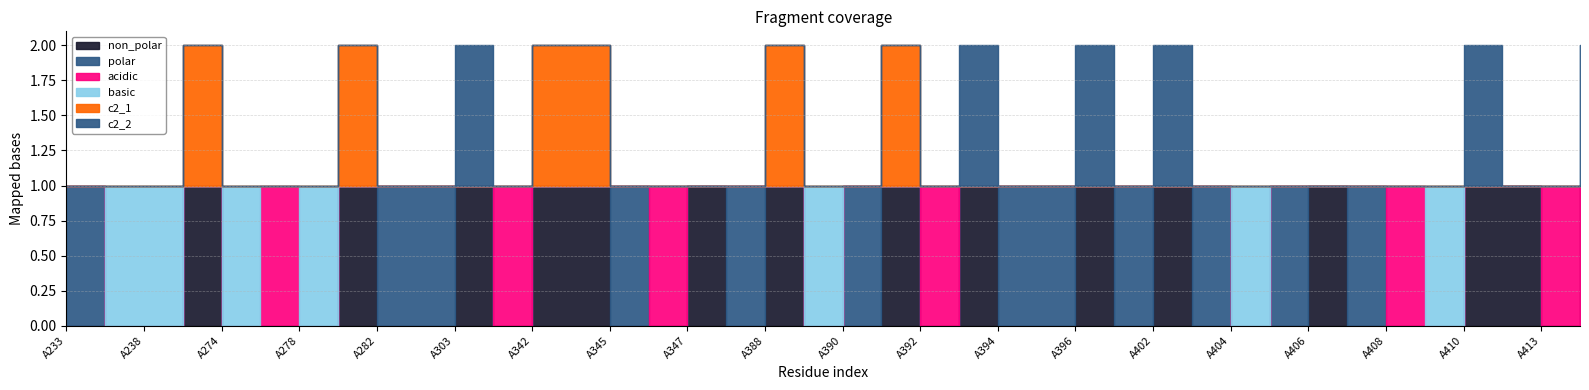

Rank the categories by c2_2 value from lowest to highest.

A233, A234, A238, A242, A274, A275, A278, A281, A282, A283, A304, A342, A344, A345, A346, A347, A348, A388, A389, A390, A391, A392, A394, A395, A397, A403, A404, A405, A406, A407, A408, A409, A411, A413, A303, A393, A396, A402, A410, A414